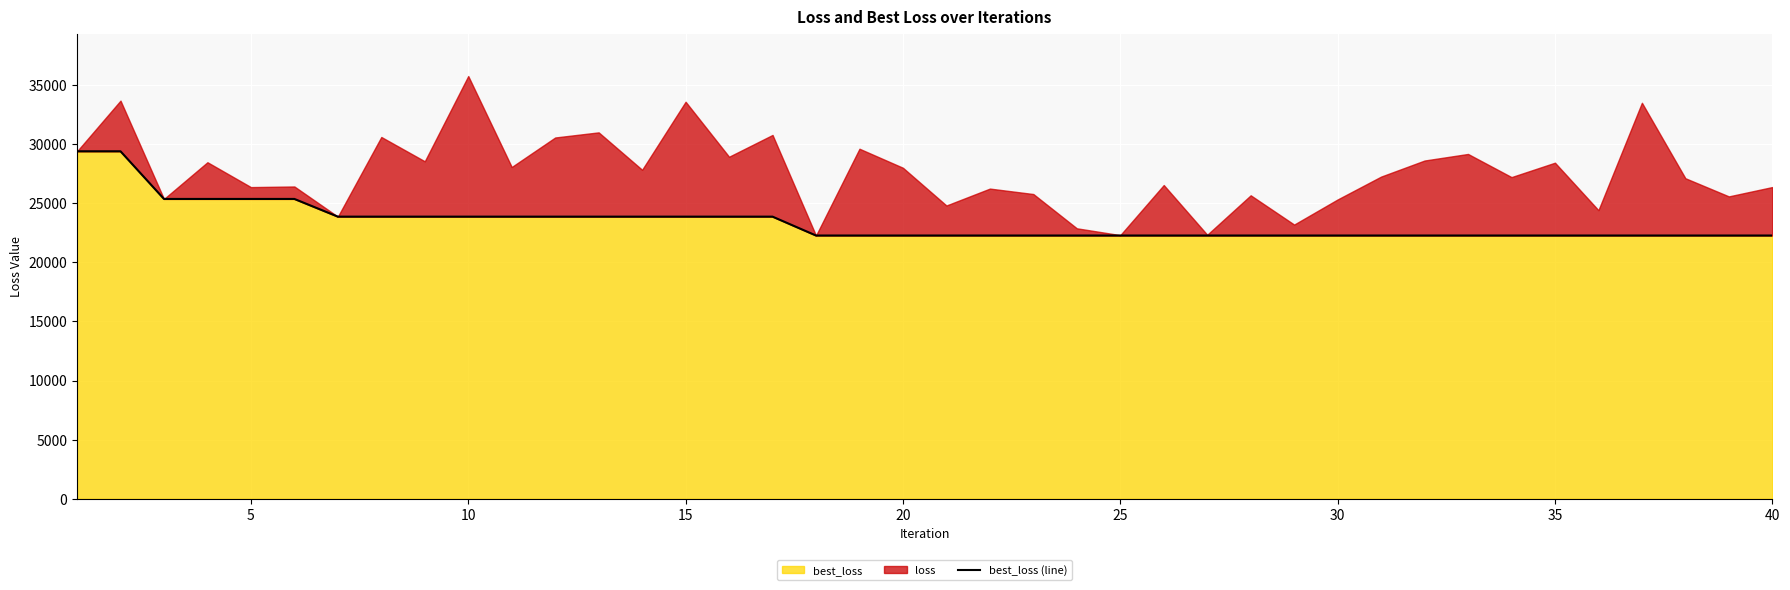

How many data points does each series have?

40